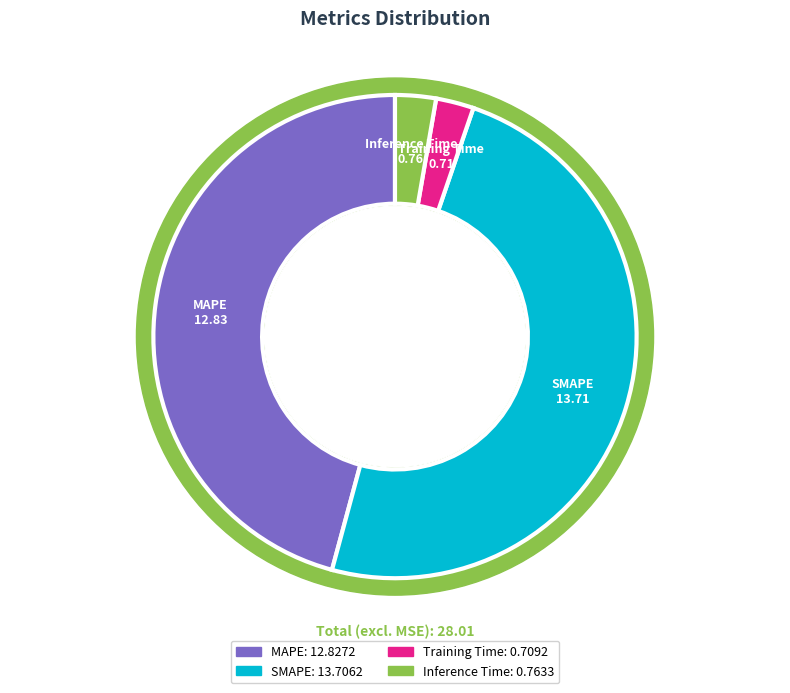

What is the largest slice in the pie chart?

SMAPE